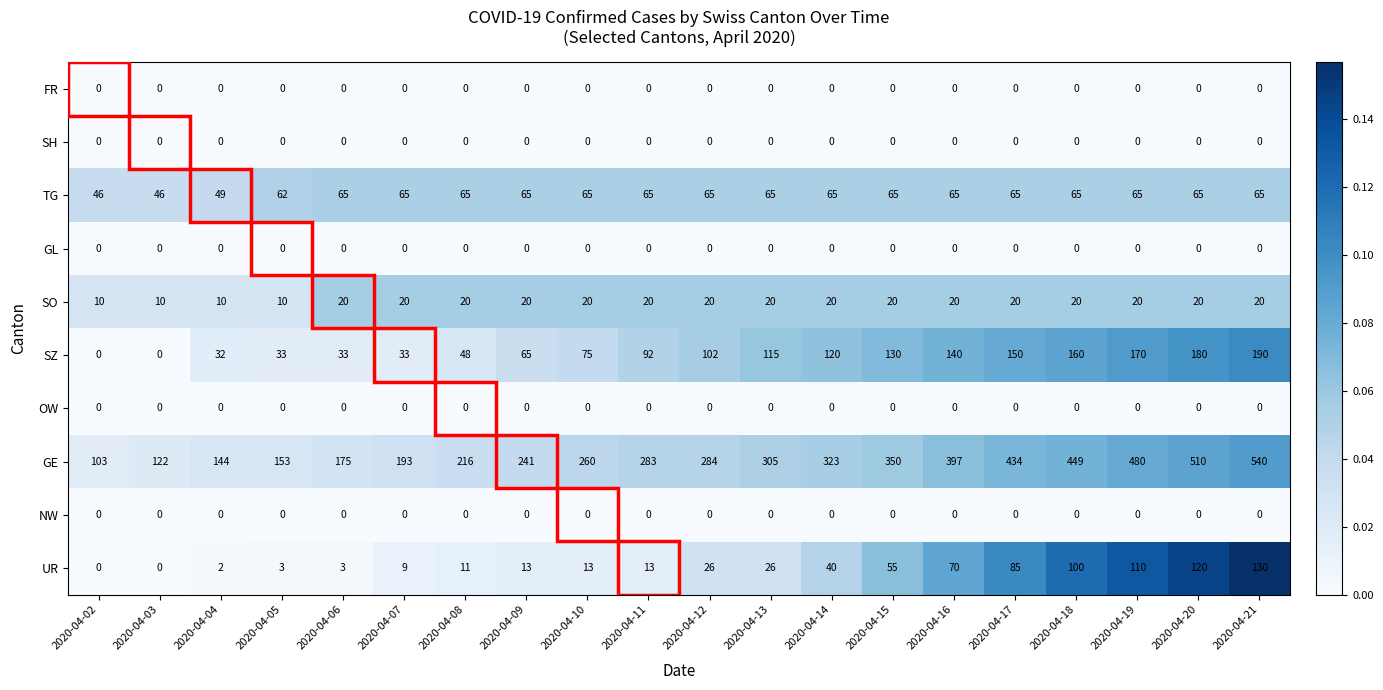

At how many categories does at least one series exceed 0?

20